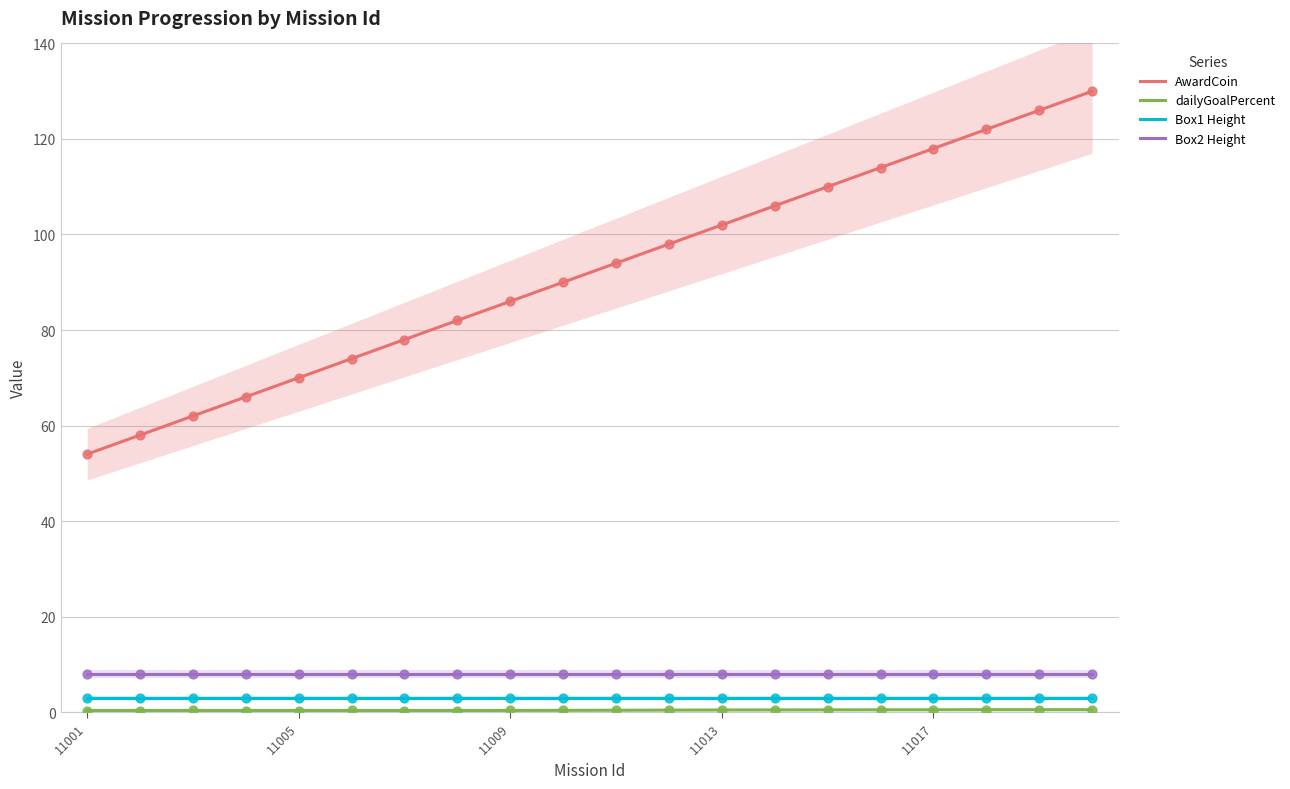

True or false: Box2 Height and Box1 Height intersect in this chart.

False